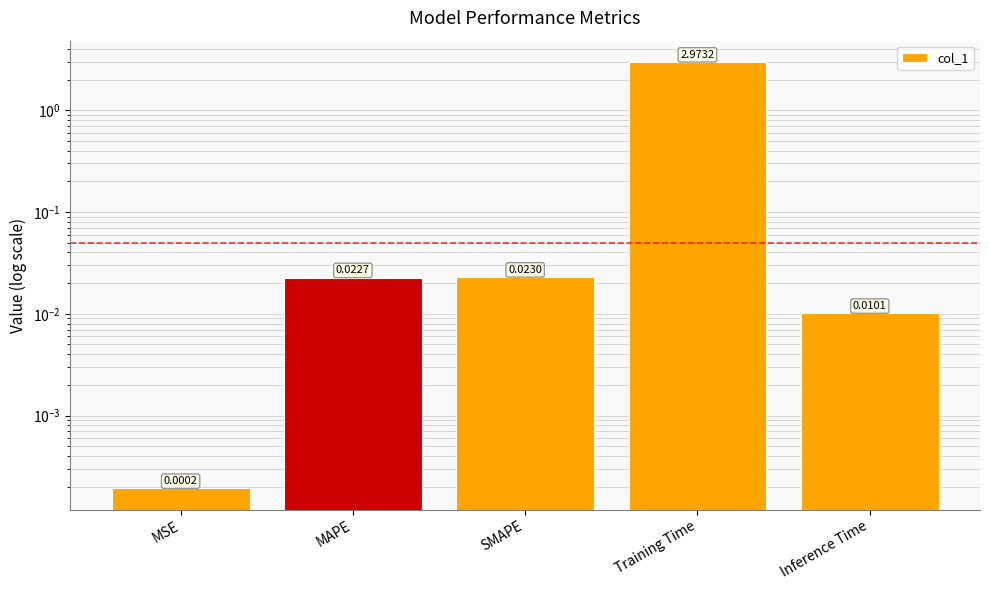

Are the bars horizontal?

No